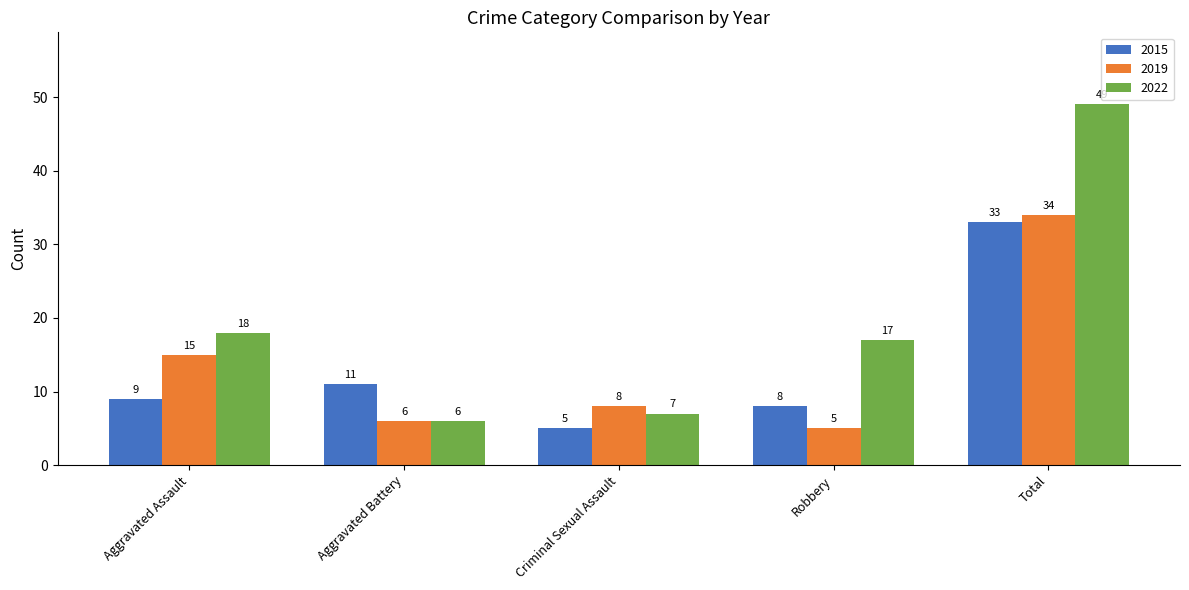

What is the spread (max minus min) of values at Total?

16